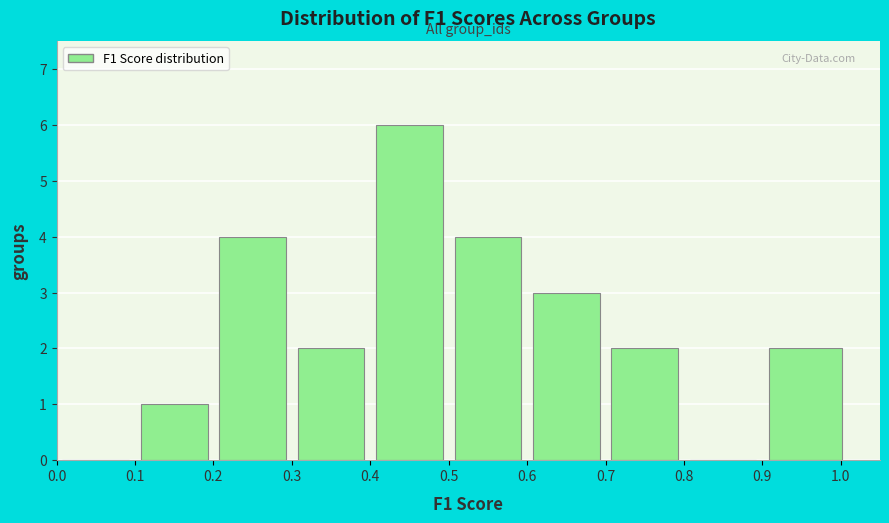

How tall is the bar that spans 0.40 to 0.50 on the x-axis? The values are not printed on the chart, so give them approximately, as read against the axis.

6